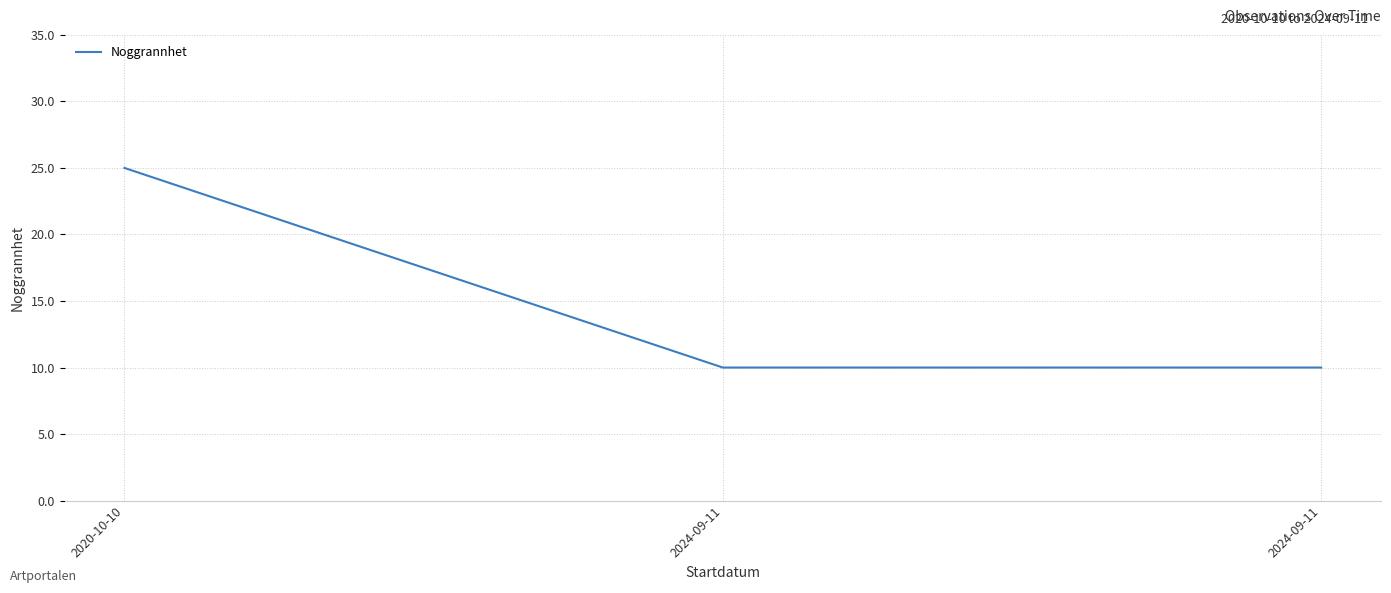

What is the difference between the maximum and minimum values?

15